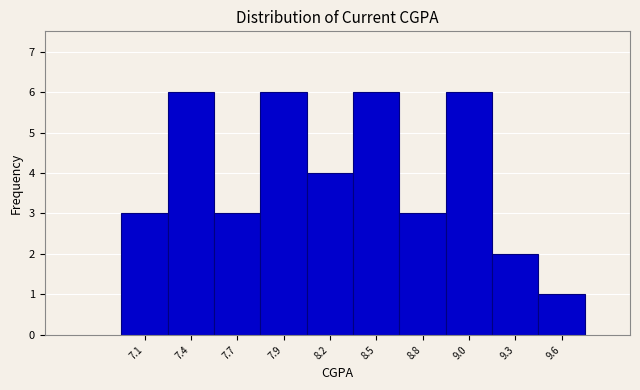

Reading left to right, list all the values displayed in this chart.

3	6	3	6	4	6	3	6	2	1